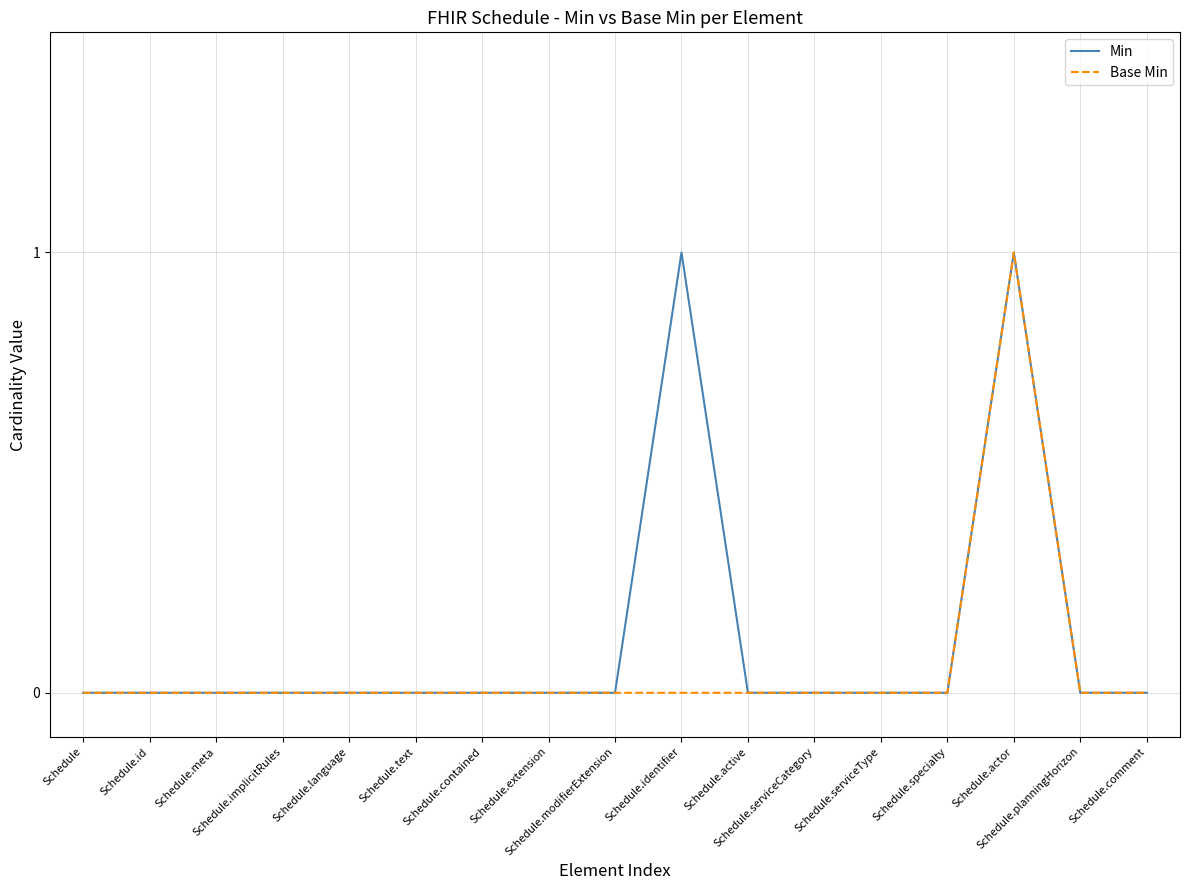

How many lines are shown in the chart?

2